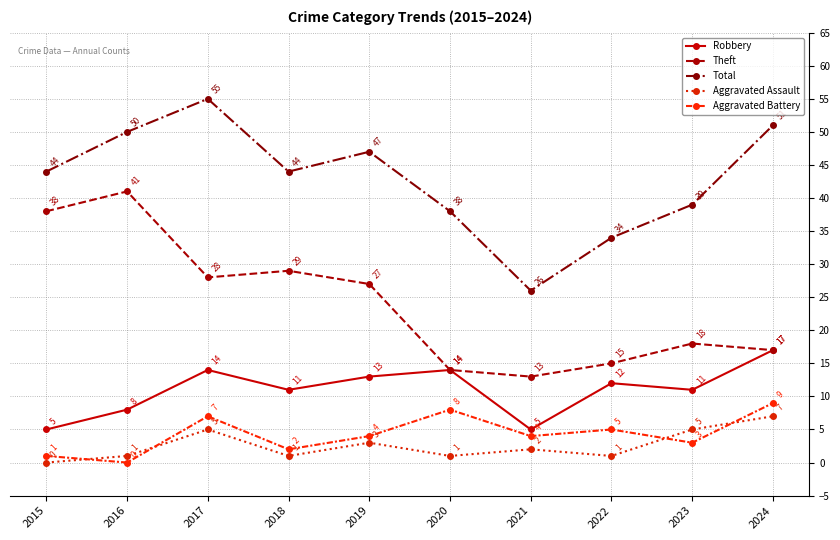

Reading right to left, transcribe all the data shown in this chart.

Robbery: 17	11	12	5	14	13	11	14	8	5
Theft: 17	18	15	13	14	27	29	28	41	38
Total: 51	39	34	26	38	47	44	55	50	44
Aggravated Assault: 7	5	1	2	1	3	1	5	1	0
Aggravated Battery: 9	3	5	4	8	4	2	7	0	1